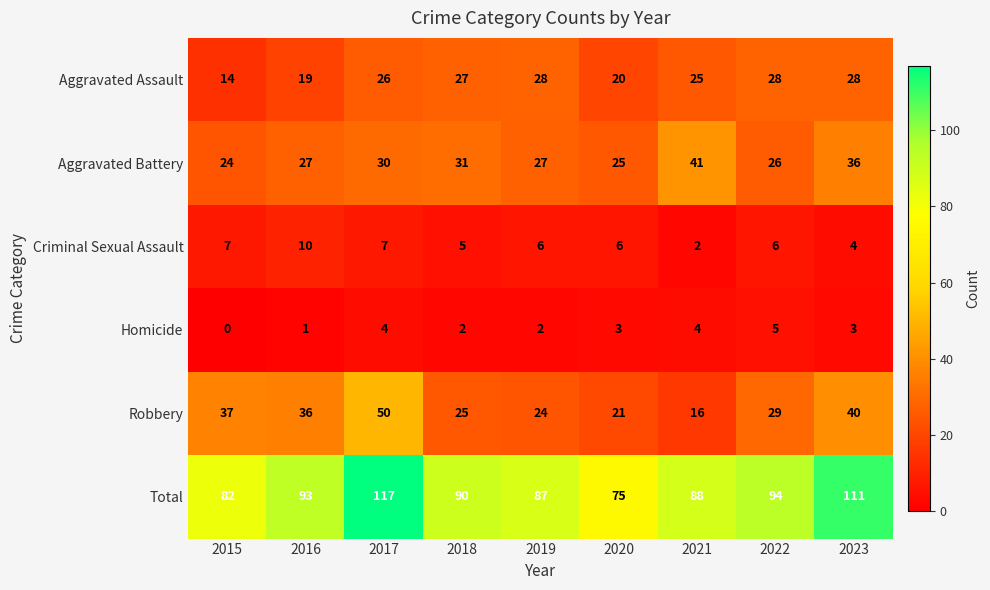

Which series has the largest range (max minus min)?

Total